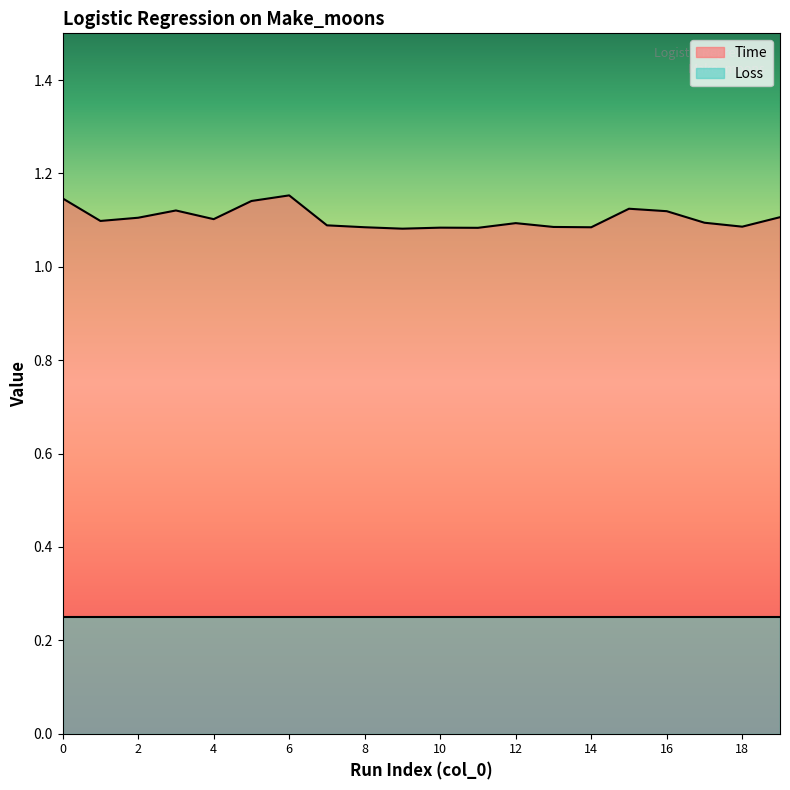

Approximately how many times larger is the value at 0 compared to 16?

1.0